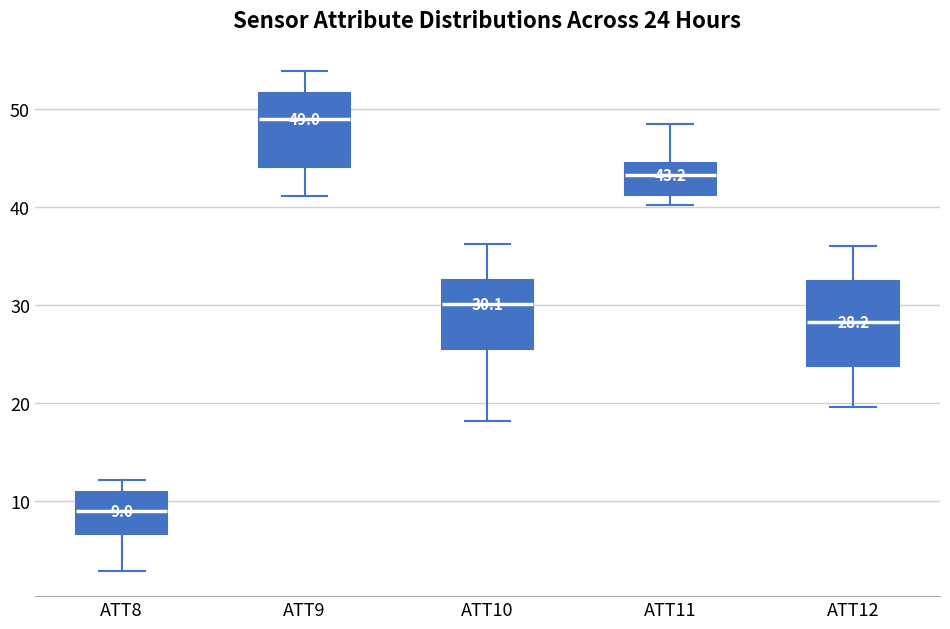

Which box has the lowest median line?

ATT8